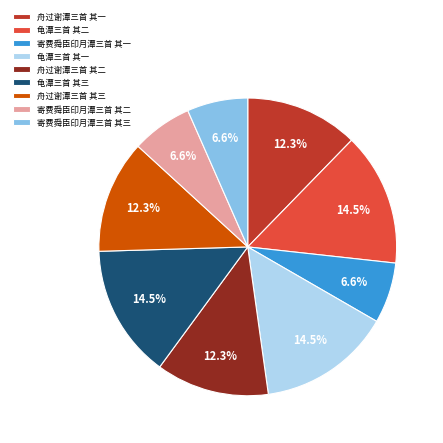

Between 舟过谢潭三首 其二 and 寄费舜臣印月潭三首 其三, which is larger?

舟过谢潭三首 其二